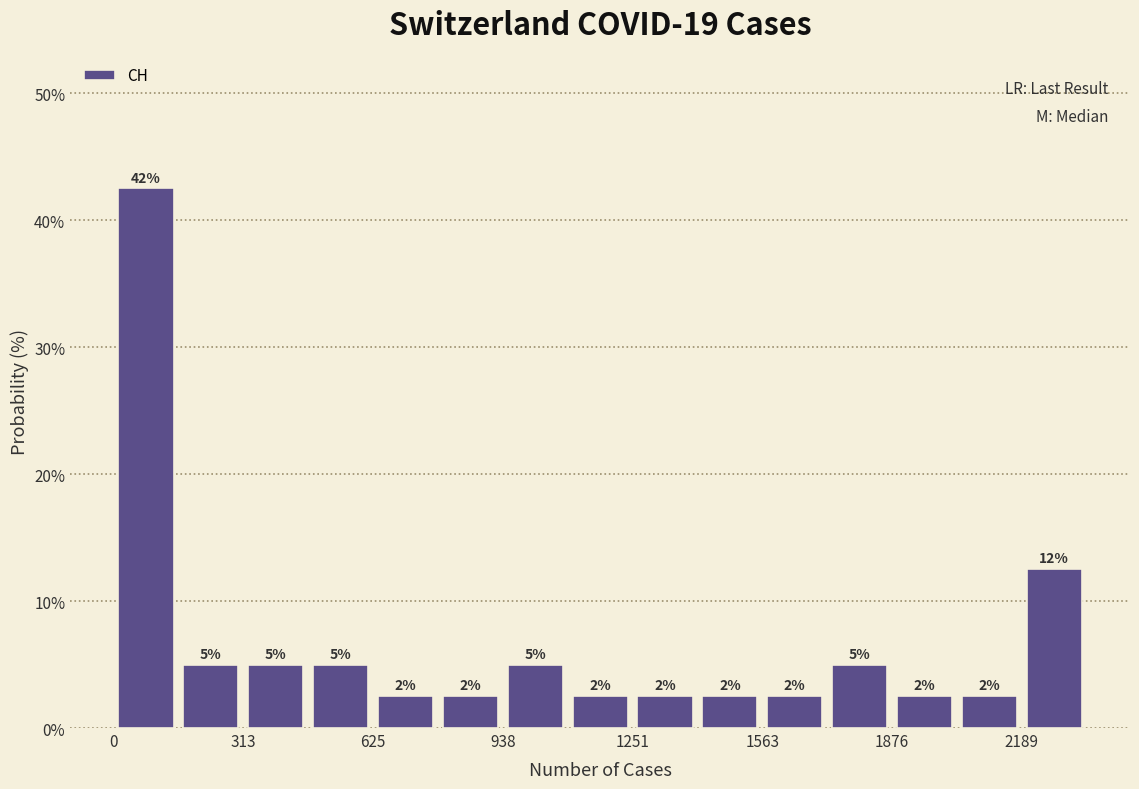

Read against the x-axis, roughly where is the centre of the tallest bar?

100